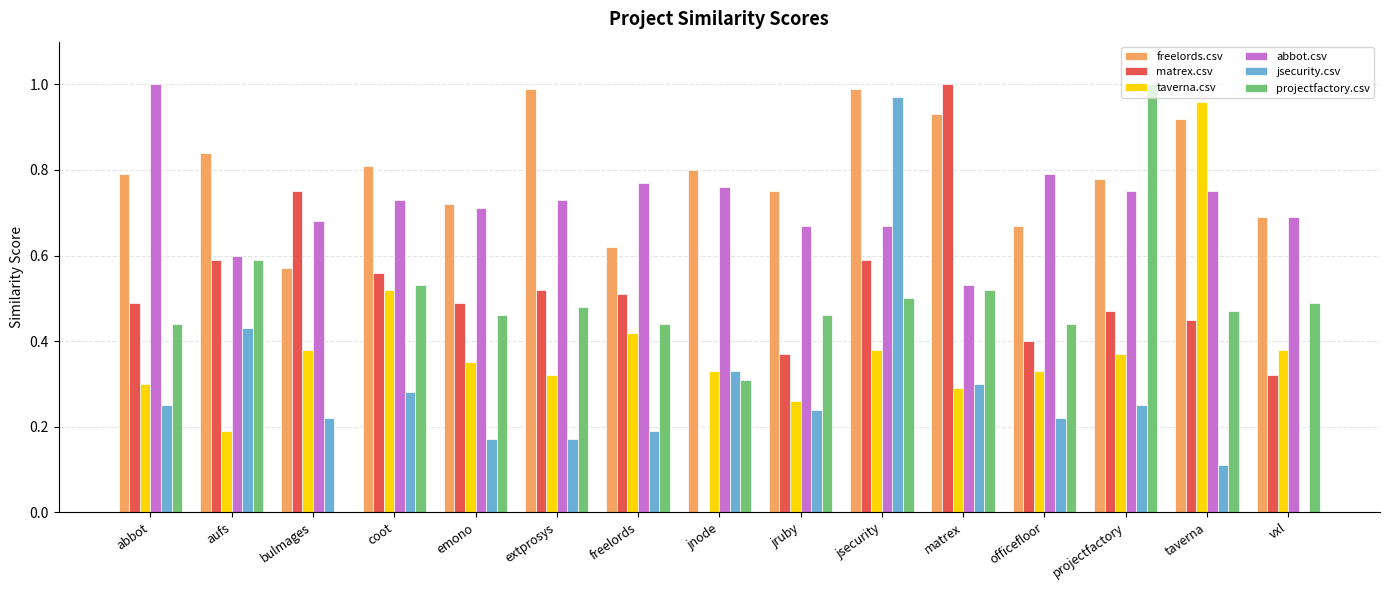

What is the sum of the freelords.csv values at aufs and jruby?

1.6